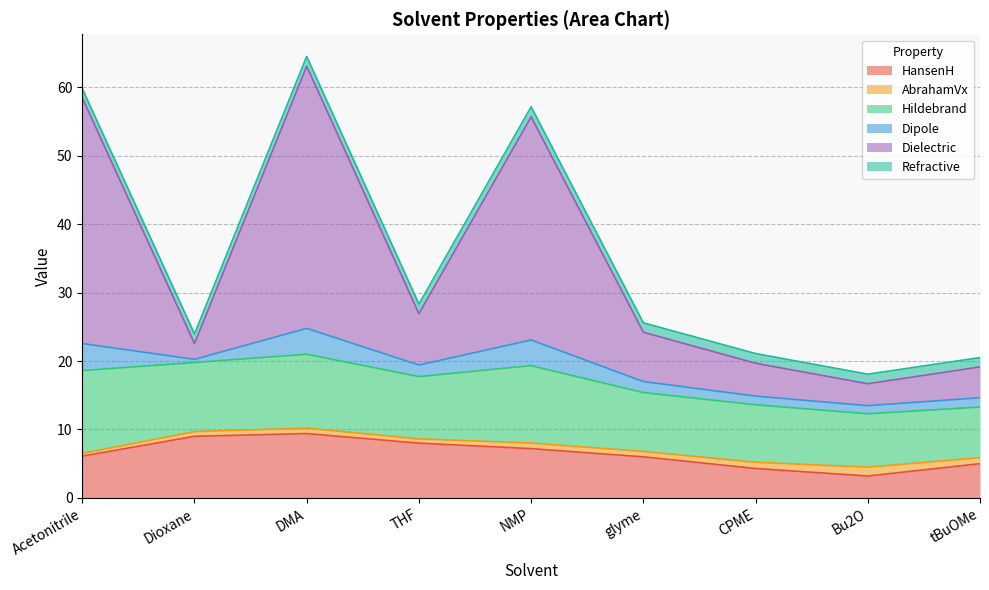

True or false: HansenH and Hildebrand cross at least once.

False